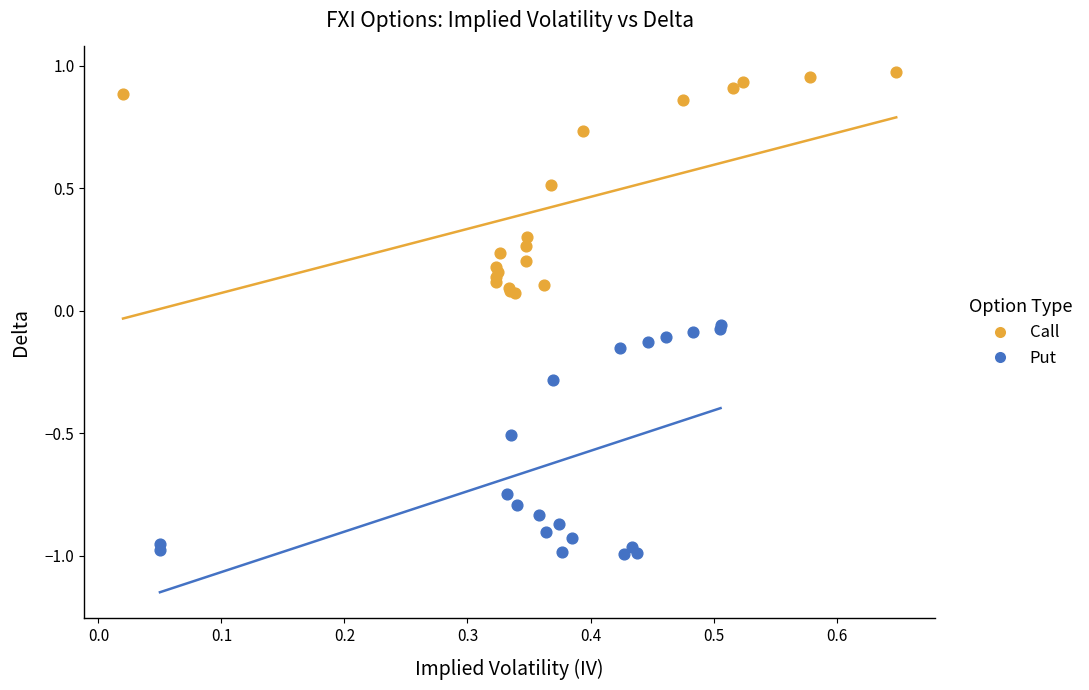

Which series contains the lowest Y value?

Put